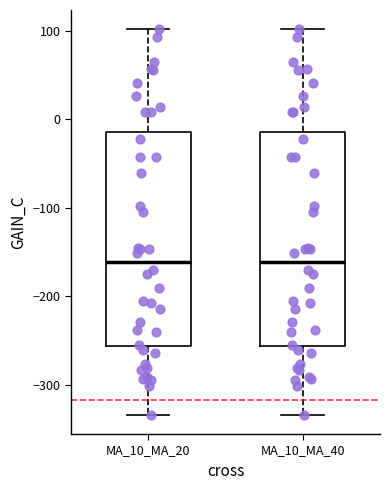

Reading left to right, transcribe this box plot: for each box, give where its median line is, the range the box spans, and where its two whiskers end, as read against the y-axis. The values are not printed on the chart, so give them approximately, as read against the axis.

MA_10_MA_20: median -160, box -260 to -10, whiskers -330 to 100
MA_10_MA_40: median -160, box -260 to -10, whiskers -330 to 100